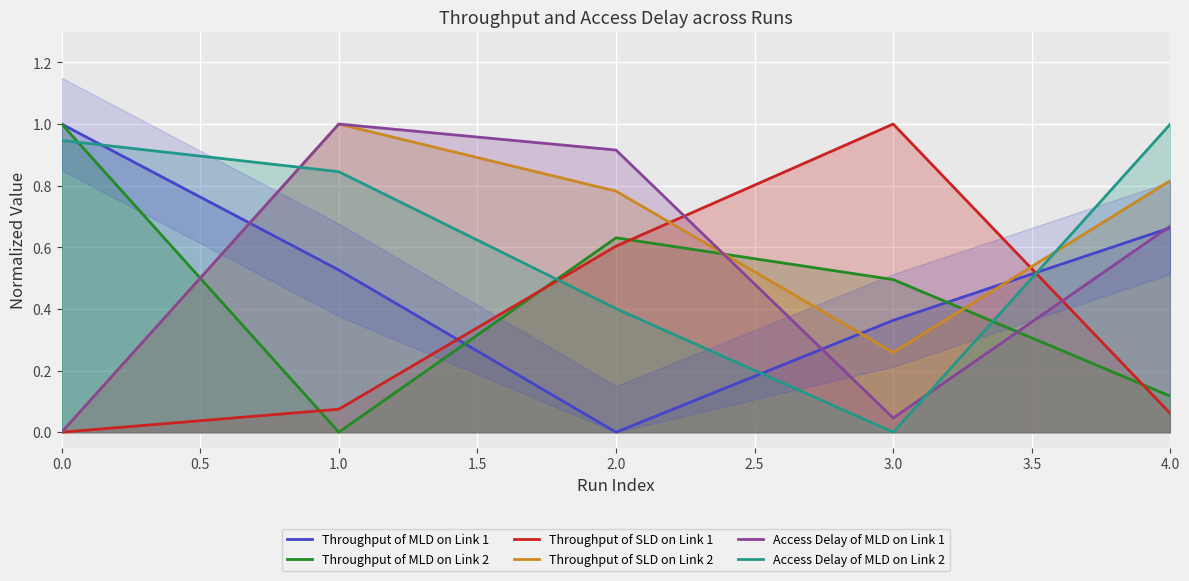

How many positive values does the Throughput of MLD on Link 2 series have?

4